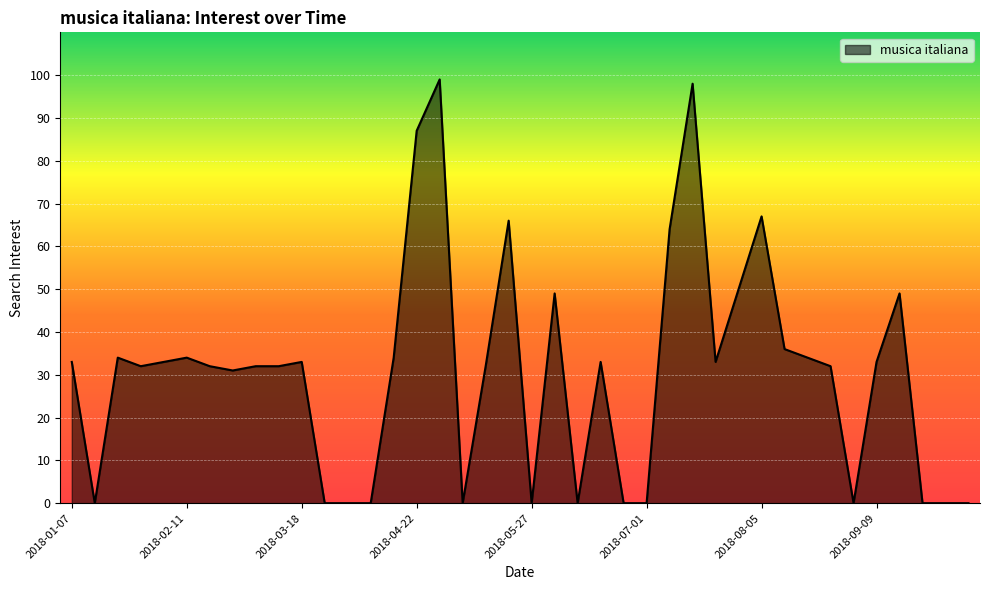

Reading right to left, list all the values displayed in this chart.

0	0	0	49	33	0	32	34	36	67	50	33	98	64	0	0	33	0	49	0	66	32	0	99	87	34	0	0	0	33	32	32	31	32	34	33	32	34	0	33